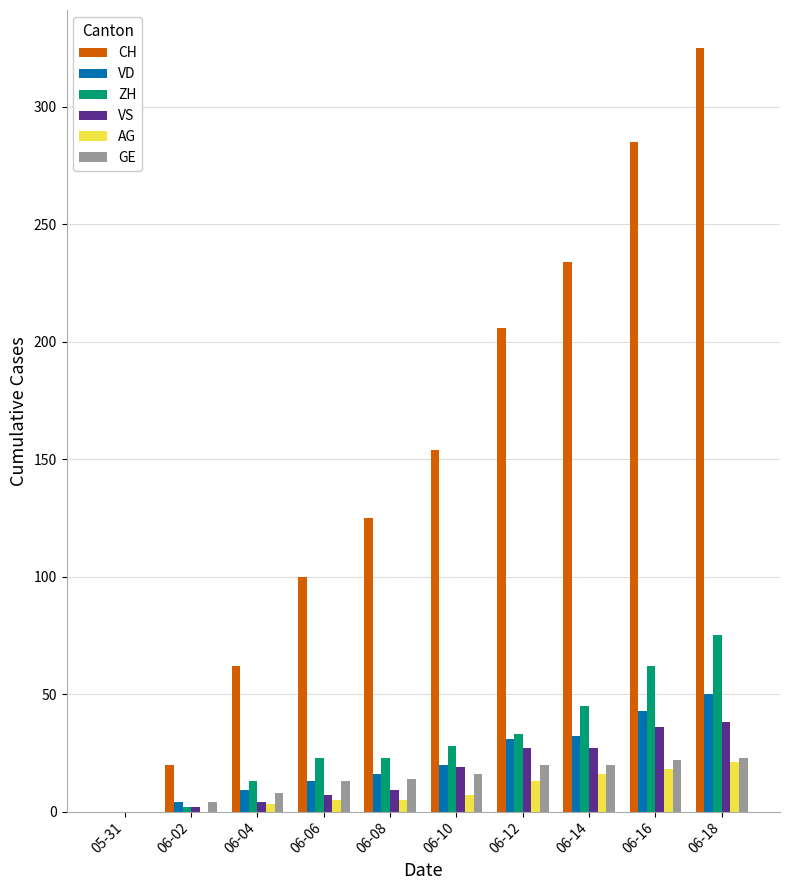

At which category is the sum across all series the highest?

06-18